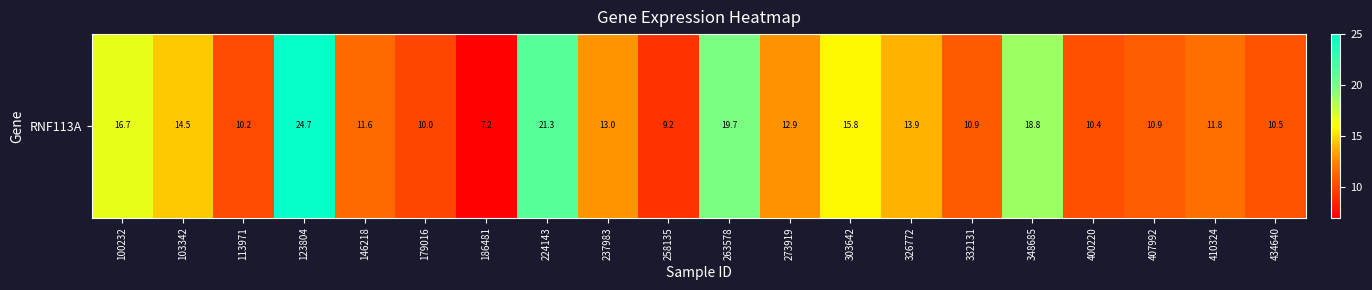

How many data points are above 12?

10